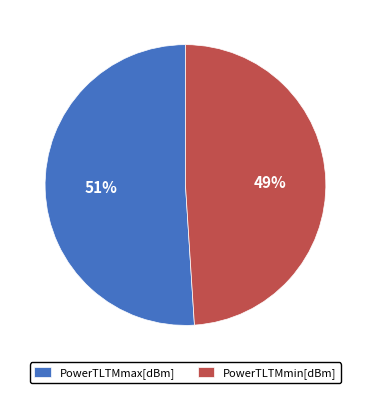

Approximately how many times larger is the value at PowerTLTMmin[dBm] compared to PowerTLTMmax[dBm]?

1.0